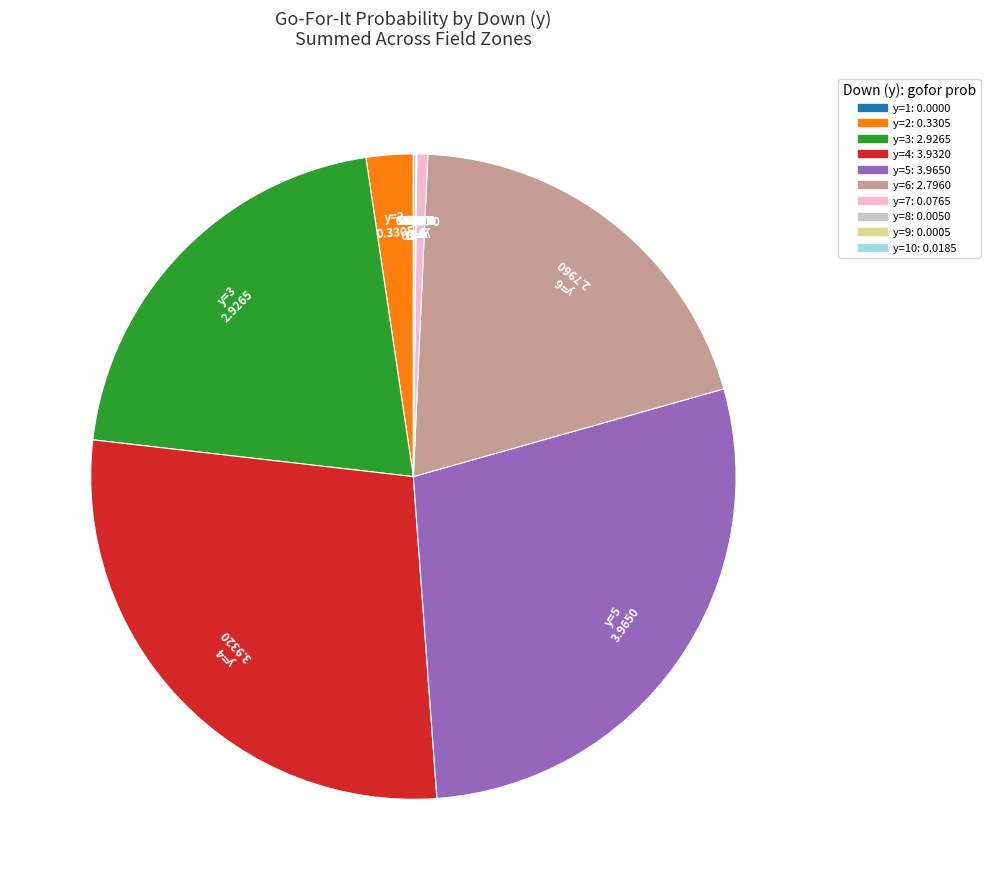

Is there any slice that represents more than half of the pie?

No